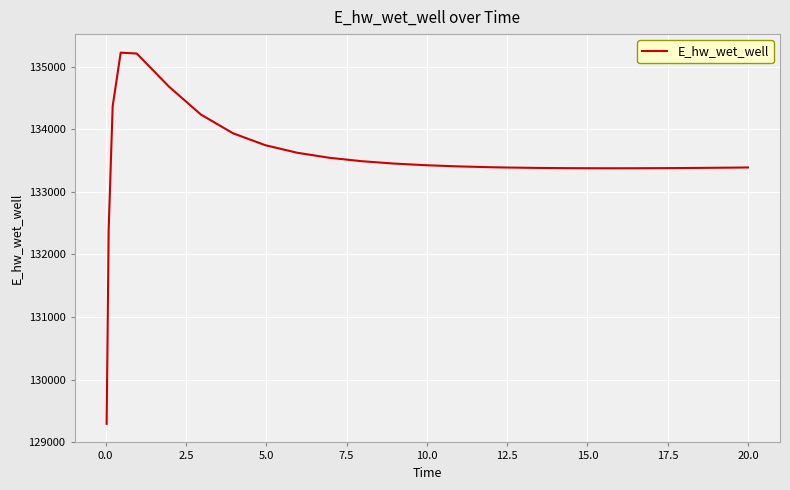

What is the smallest value displayed?

129292.0